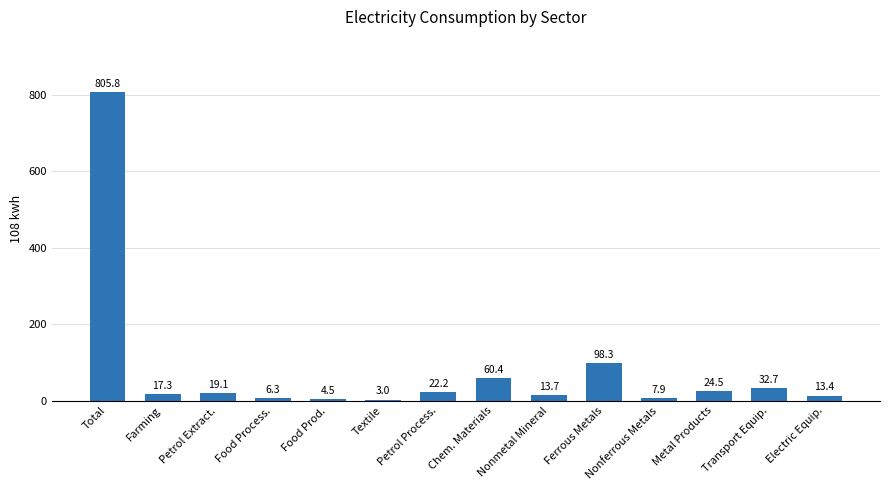

The value at Metal Products is 24.5. True or false?

True